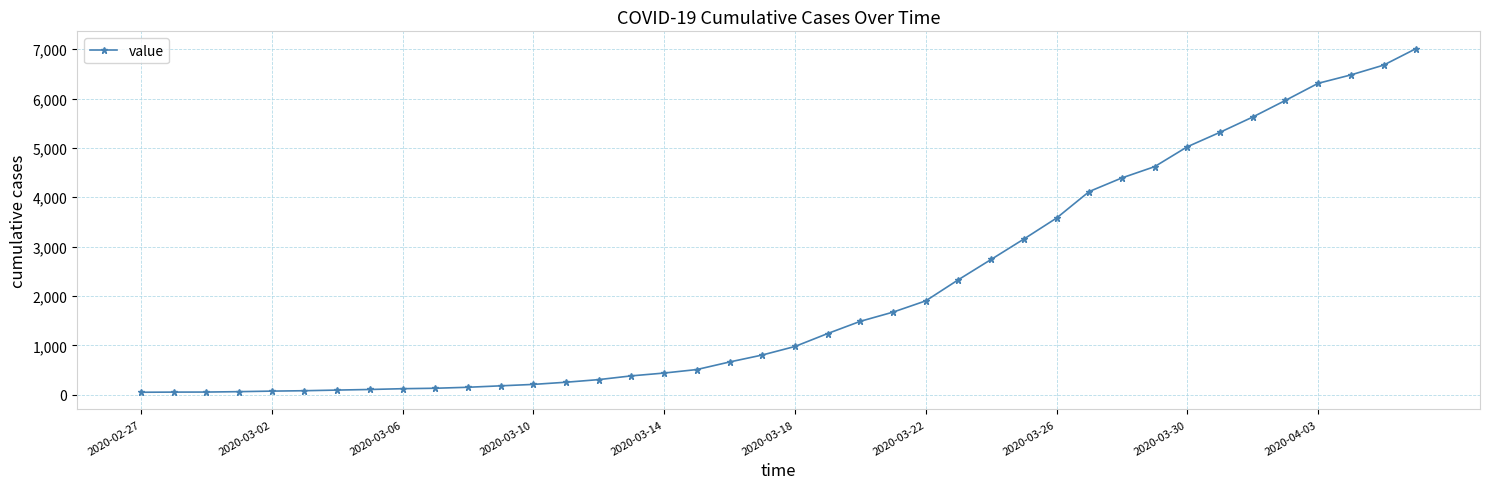

What is the greatest value displayed?

7013